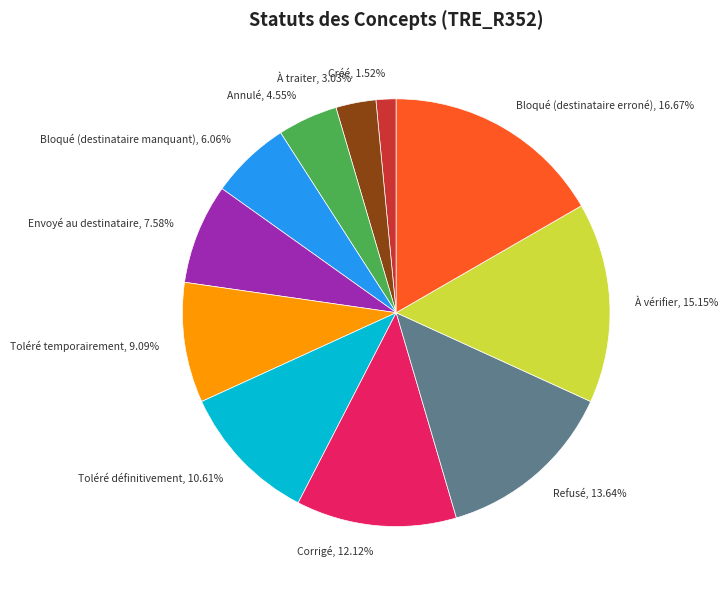

Does any single category account for the majority?

No